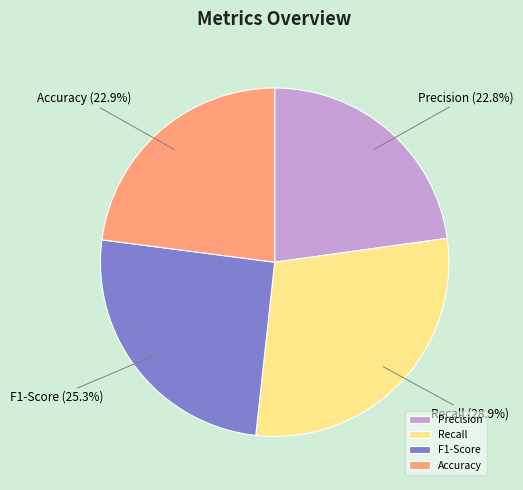

How much of the chart is everything except F1-Score?

74.7%